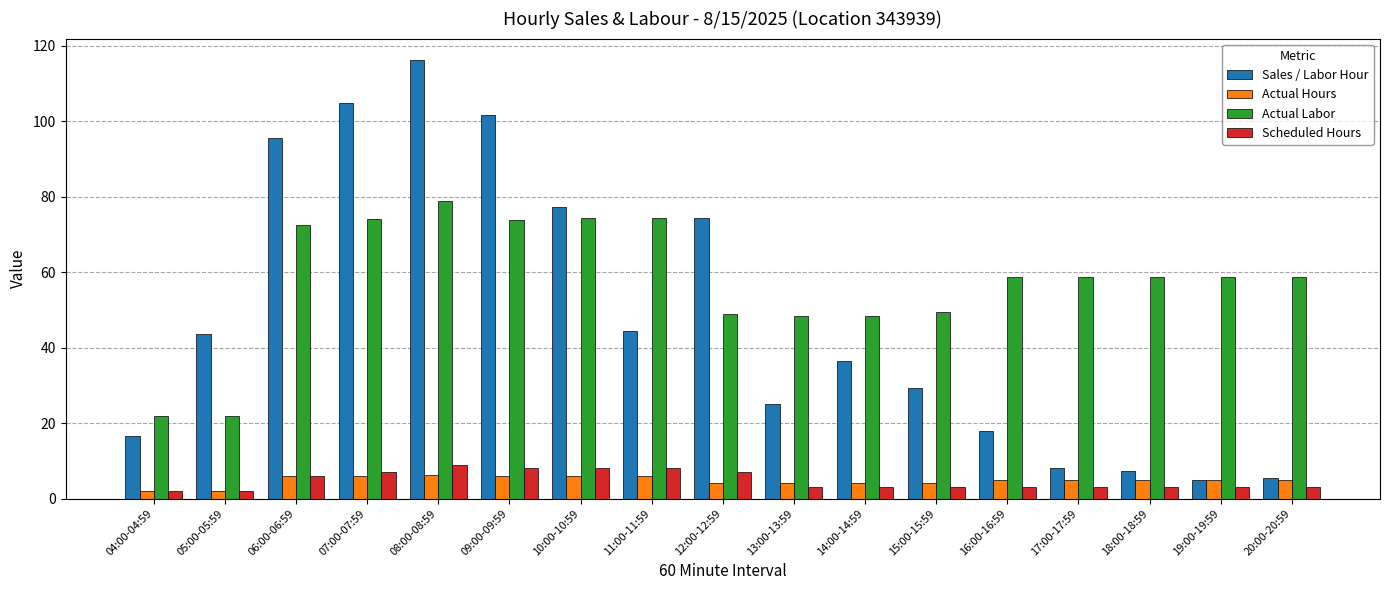

At which label does Sales / Labor Hour reach its peak?

08:00-08:59